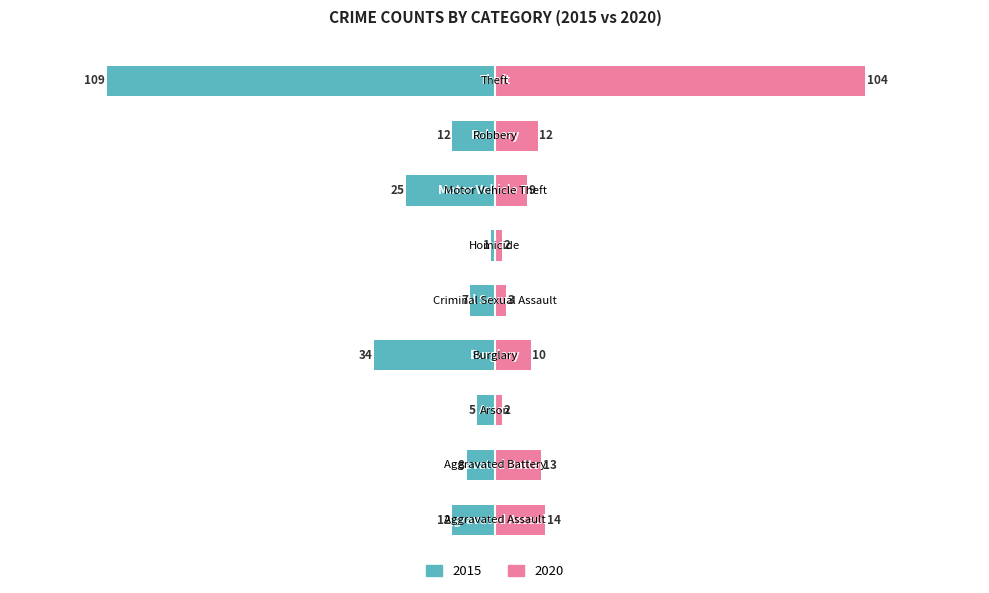

List the labels in order of 2020 value, largest first.

Theft, Aggravated Assault, Aggravated Battery, Robbery, Burglary, Motor Vehicle Theft, Criminal Sexual Assault, Arson, Homicide